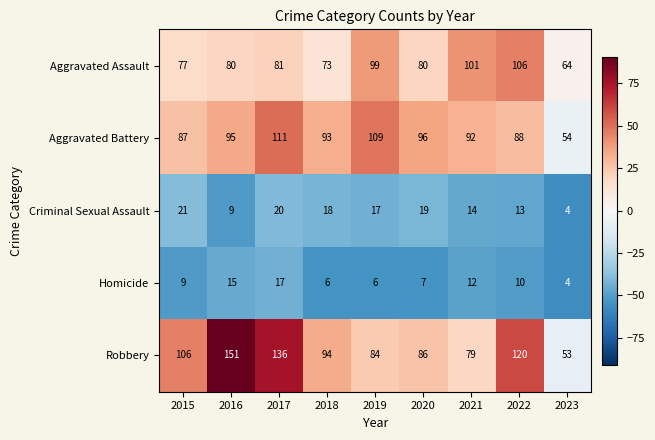

Which series has the largest total across all categories?

Robbery